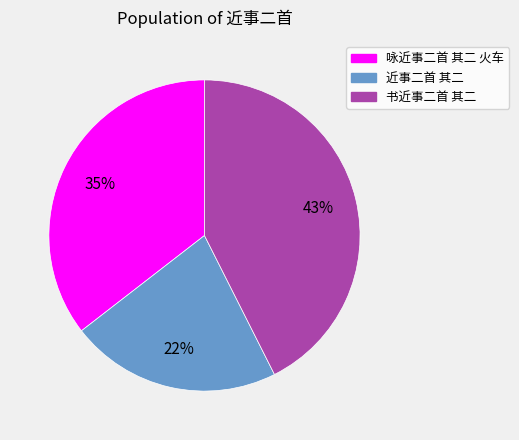

What percentage is the 咏近事二首 其二 火车 slice, to the nearest percent?

35%